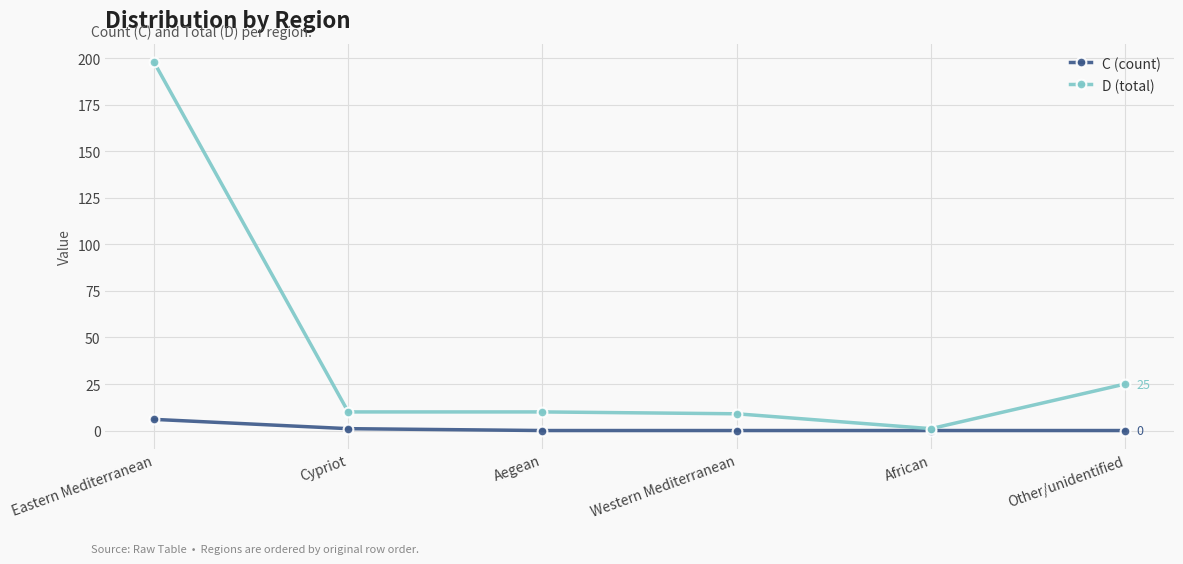

What is the sum of all C (count) values?

7